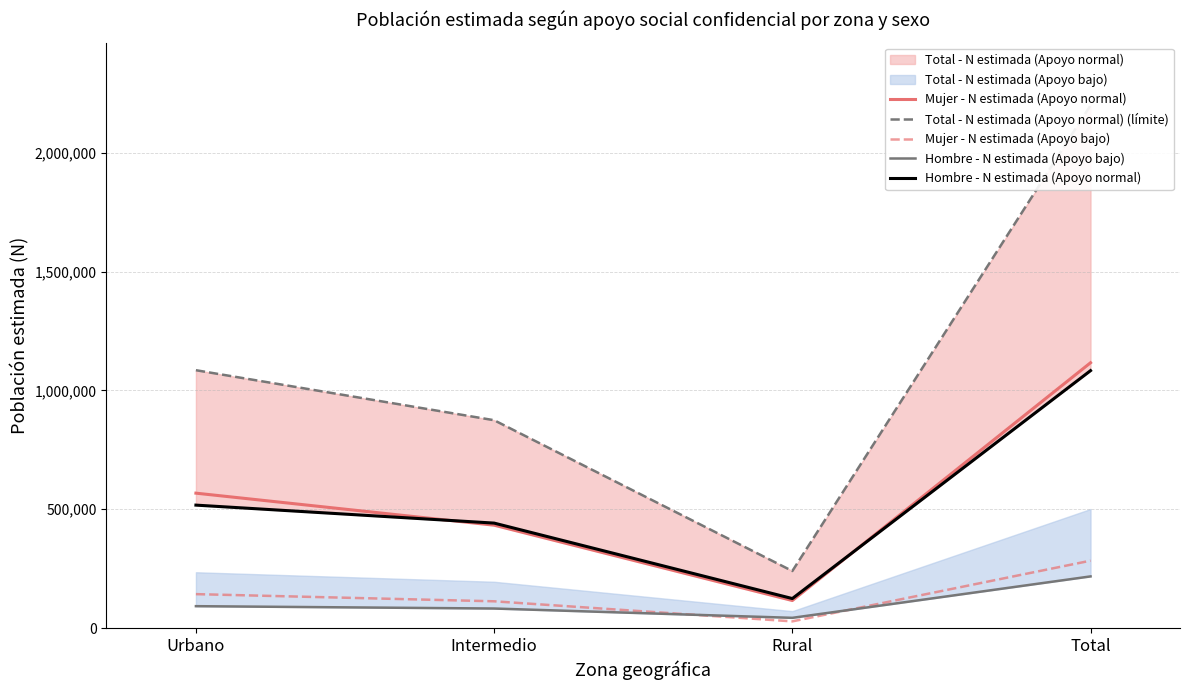

The Total - N estimada (Apoyo normal) (límite) series shows 1085326 at Urbano. True or false?

True